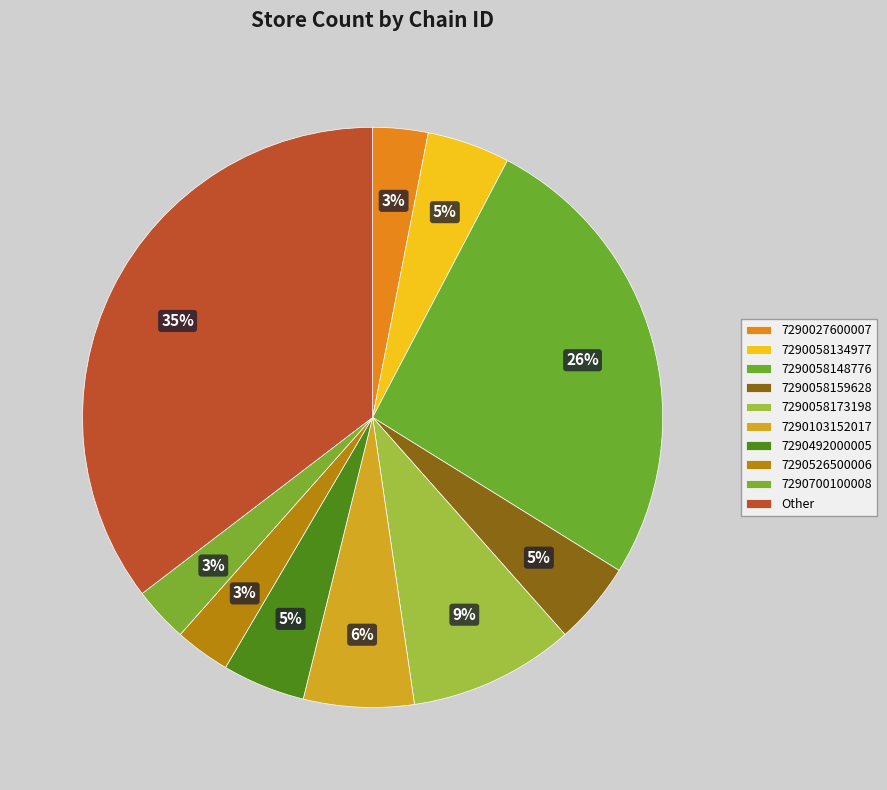

What percentage do 7290492000005 and 7290027600007 together represent?

7.7%